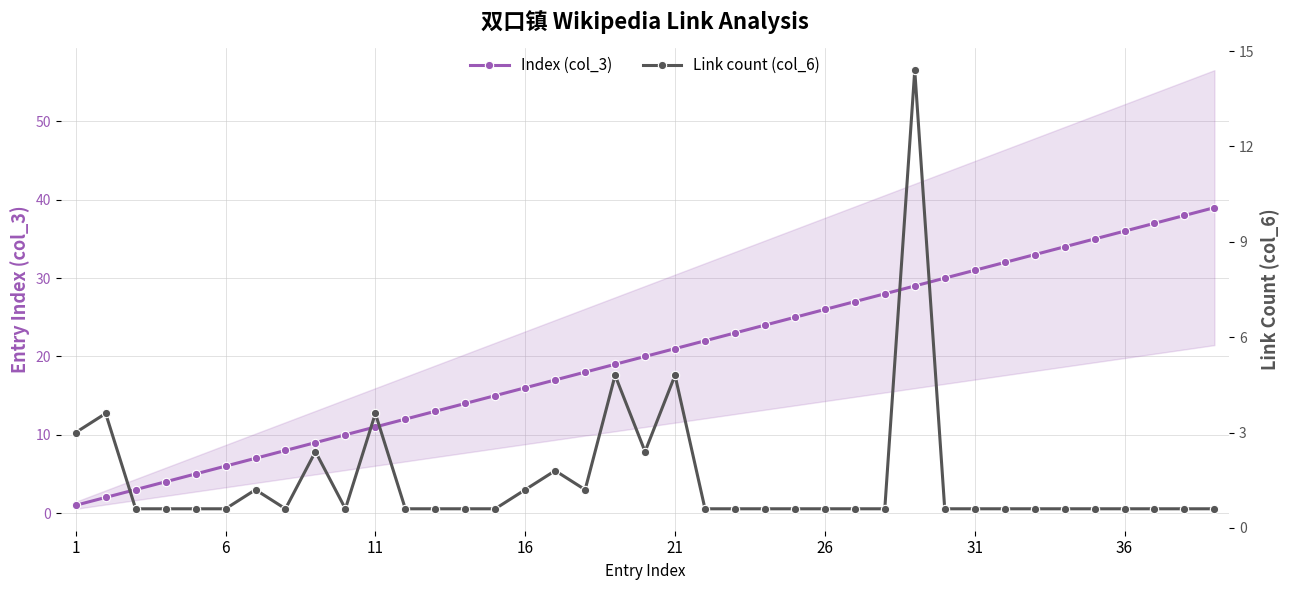

At which label does Index (col_3) reach its minimum?

1